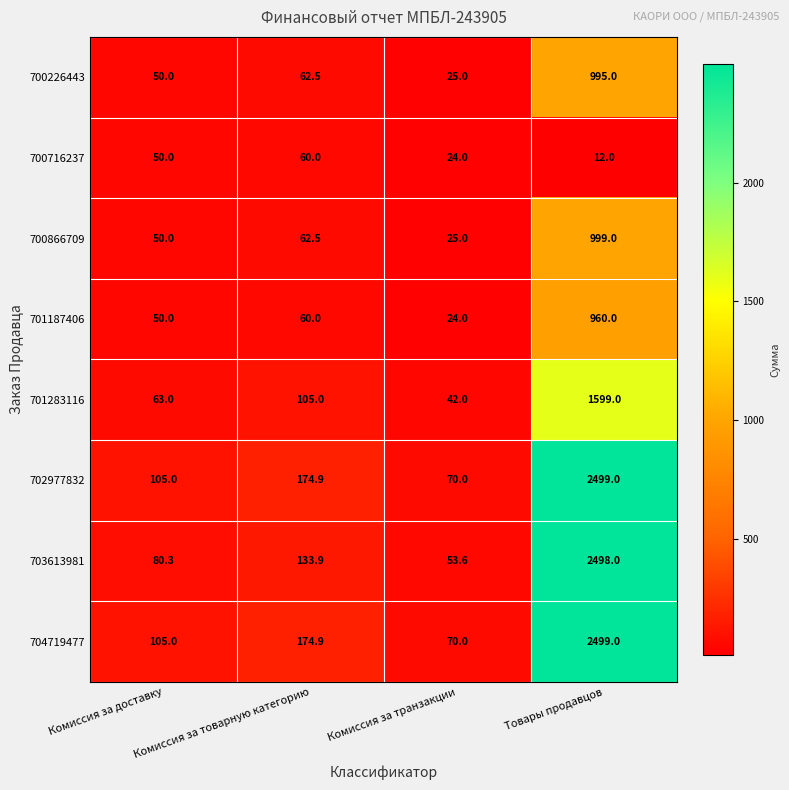

What is the approximate value of 701187406 at Комиссия за доставку?

50.0